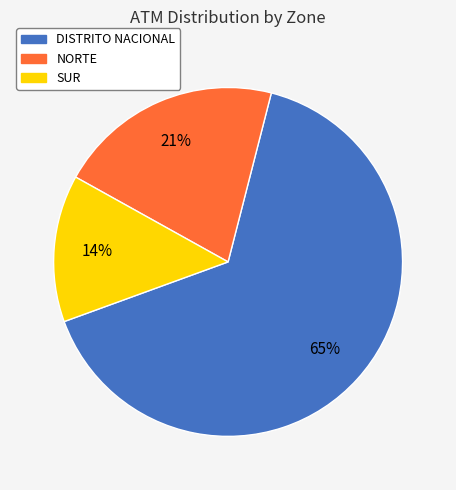

Does NORTE represent more than half of the total?

No